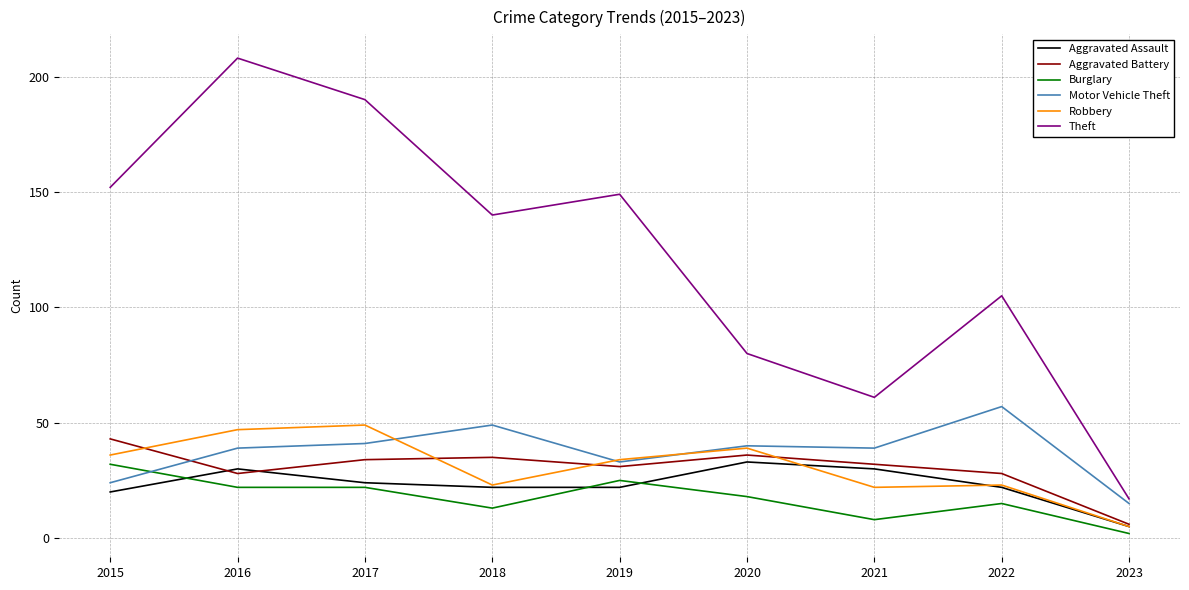

Which category has the highest value in the Theft series?

2016